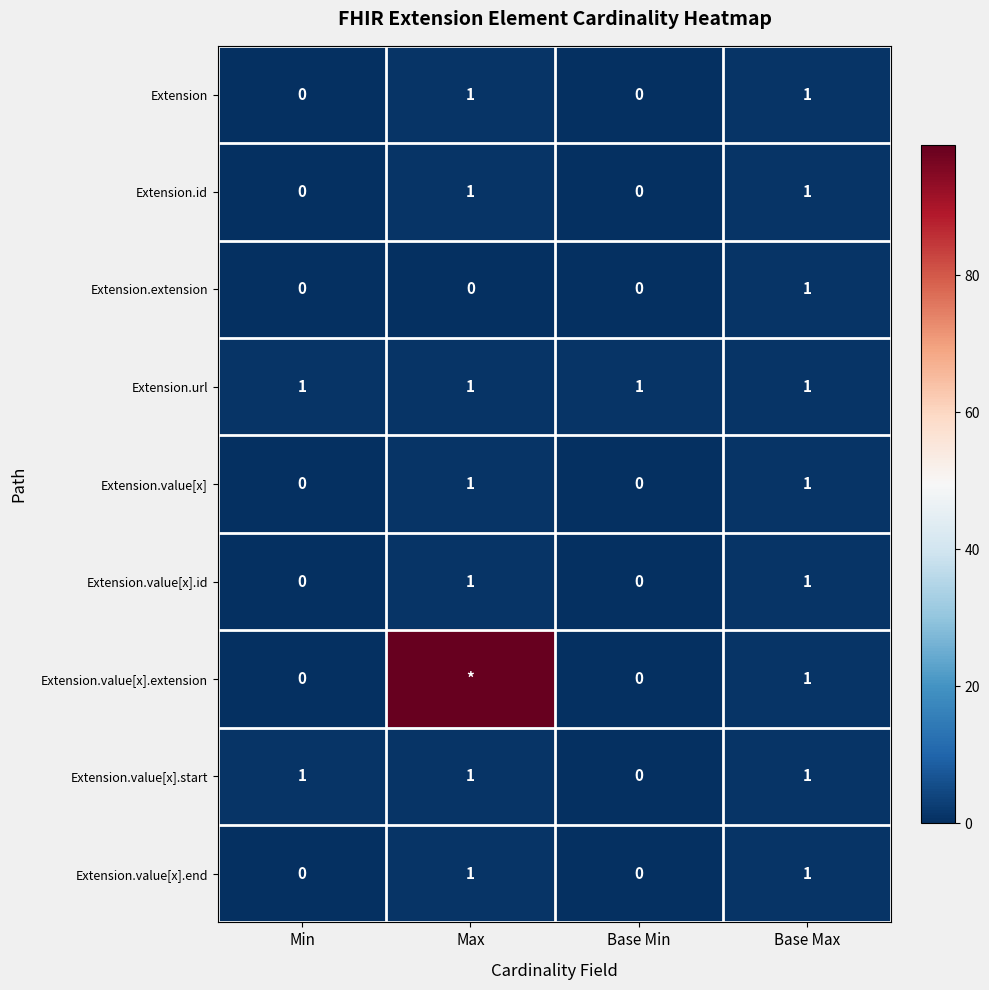

Which label corresponds to the smallest value in the chart?

Min